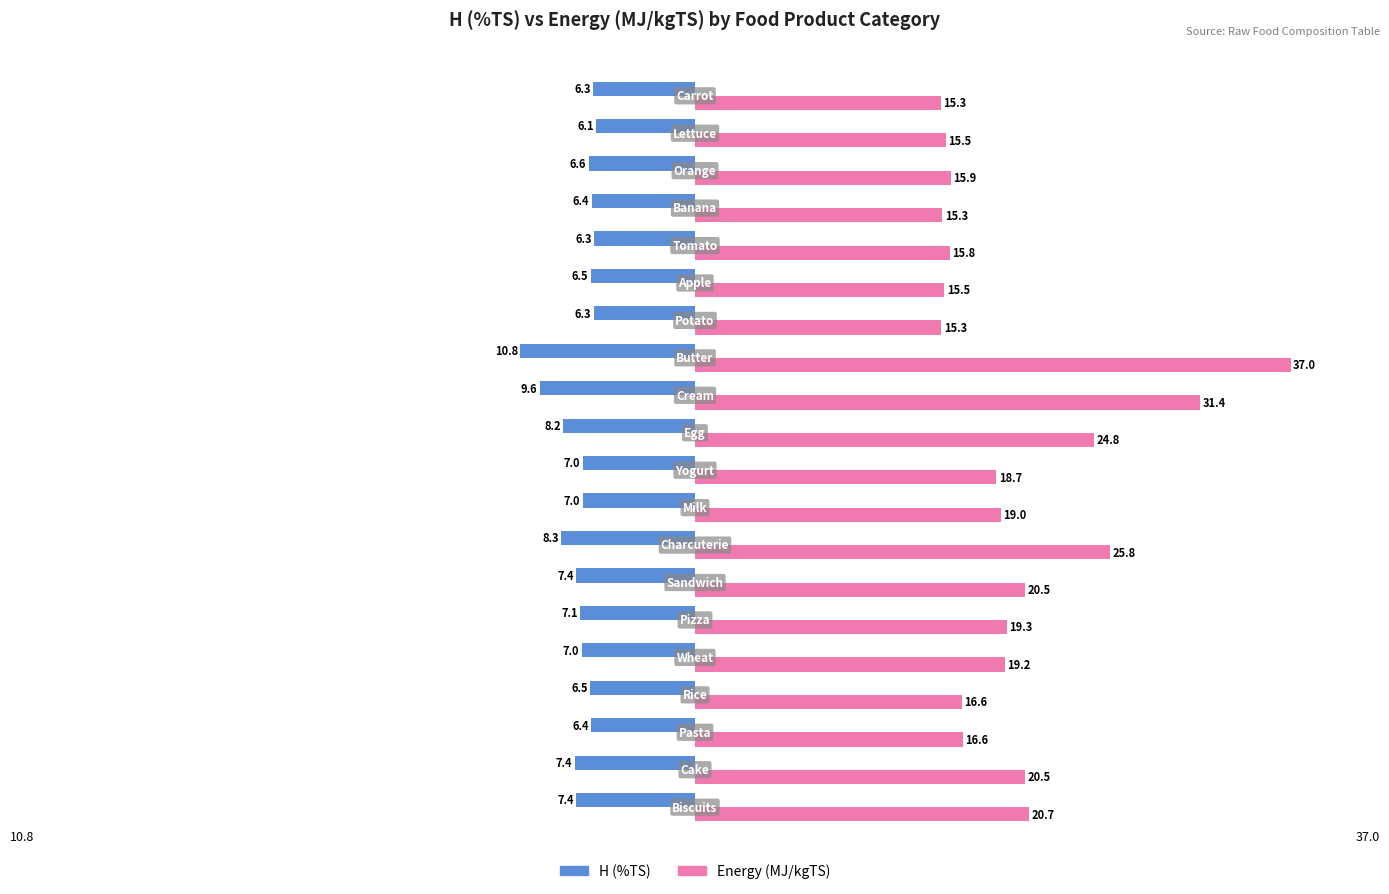

What is the average value of the Energy (MJ/kgTS) series?

19.9